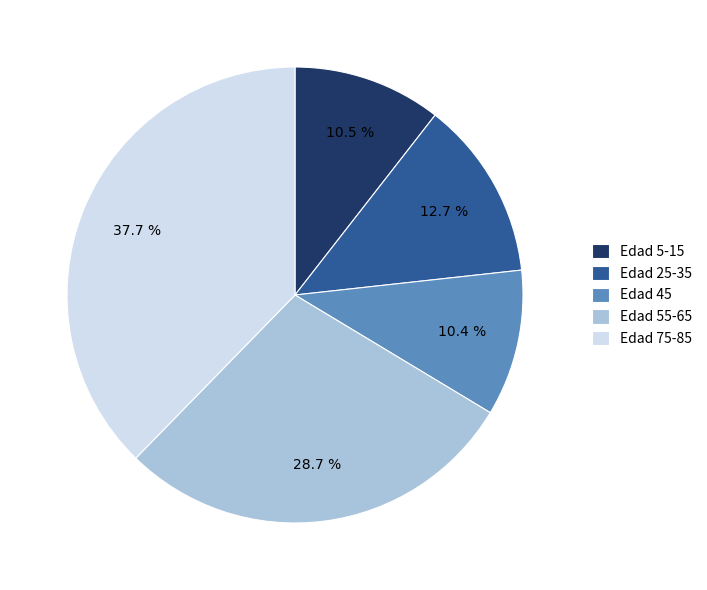

Between Edad 5-15 and Edad 75-85, which is larger?

Edad 75-85